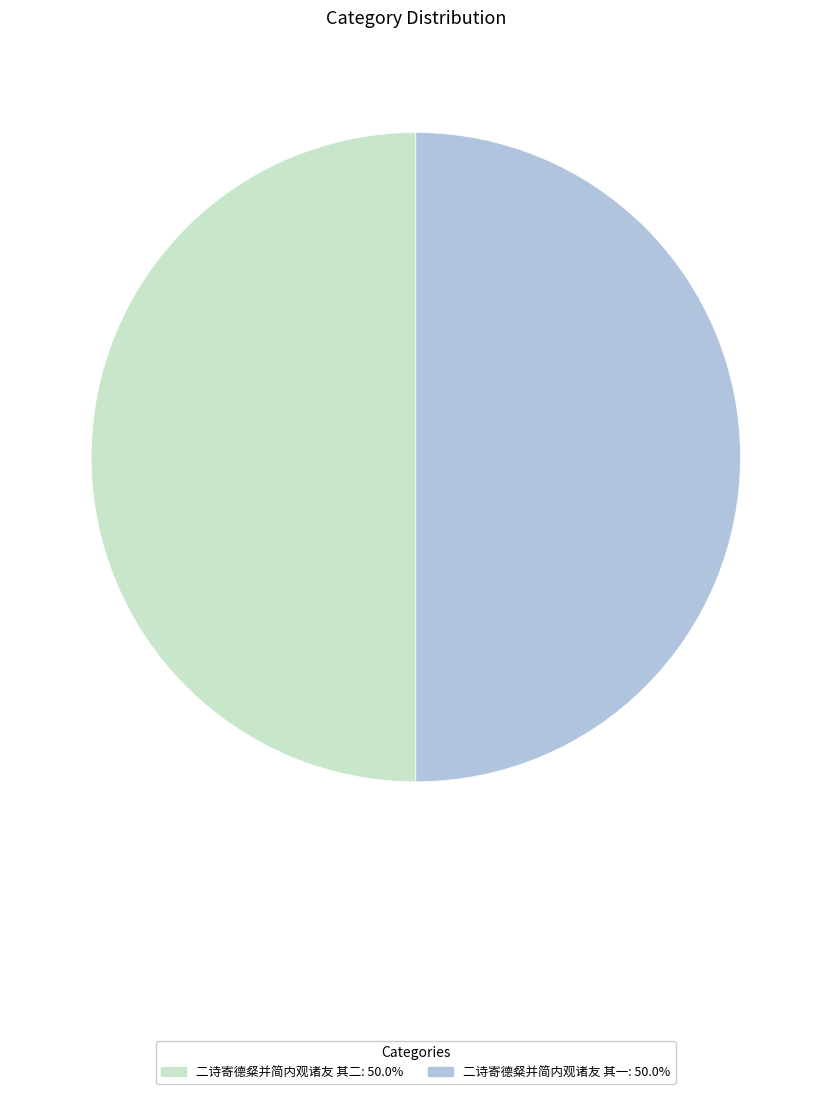

Is the sum of 二诗寄德粲并简内观诸友 其一 and 二诗寄德粲并简内观诸友 其二 greater than half?

Yes